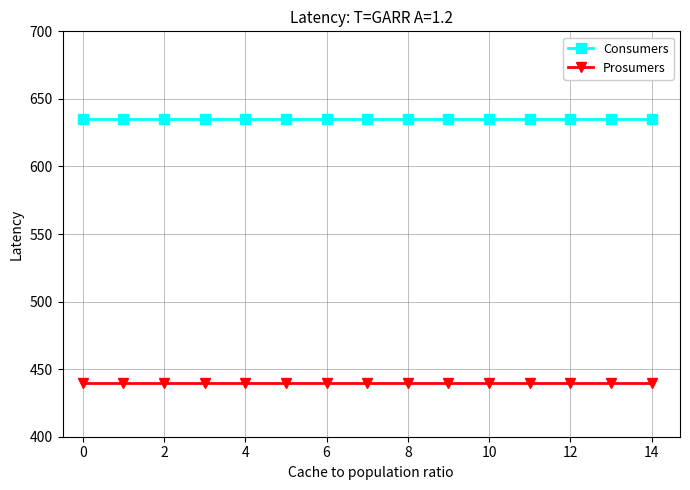

True or false: Prosumers and Consumers intersect in this chart.

False